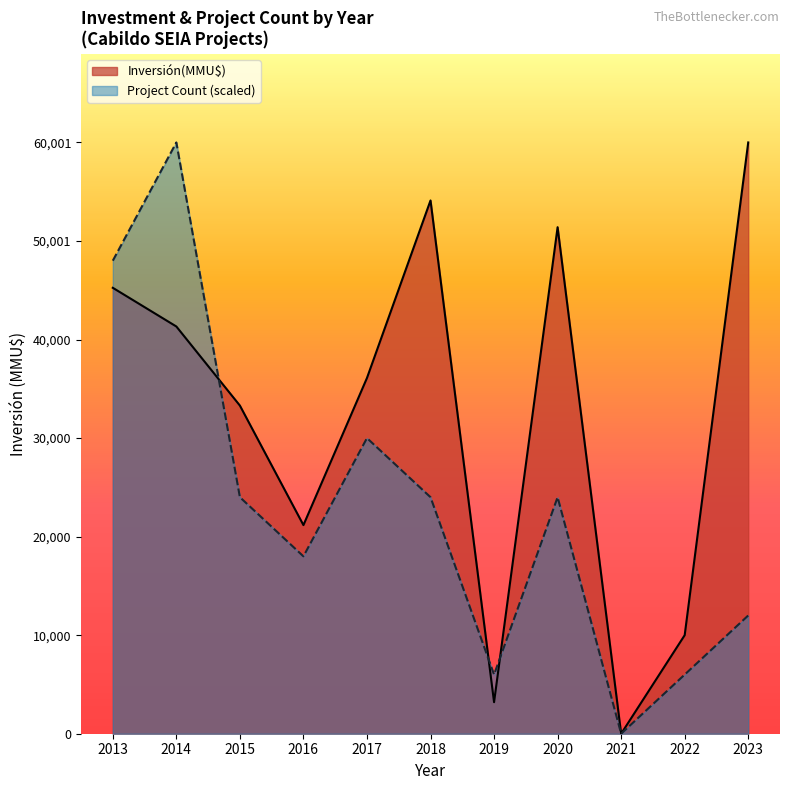

At 2018, list the series in order from largest to smallest.

Inversión(MMU$), Project Count (scaled)